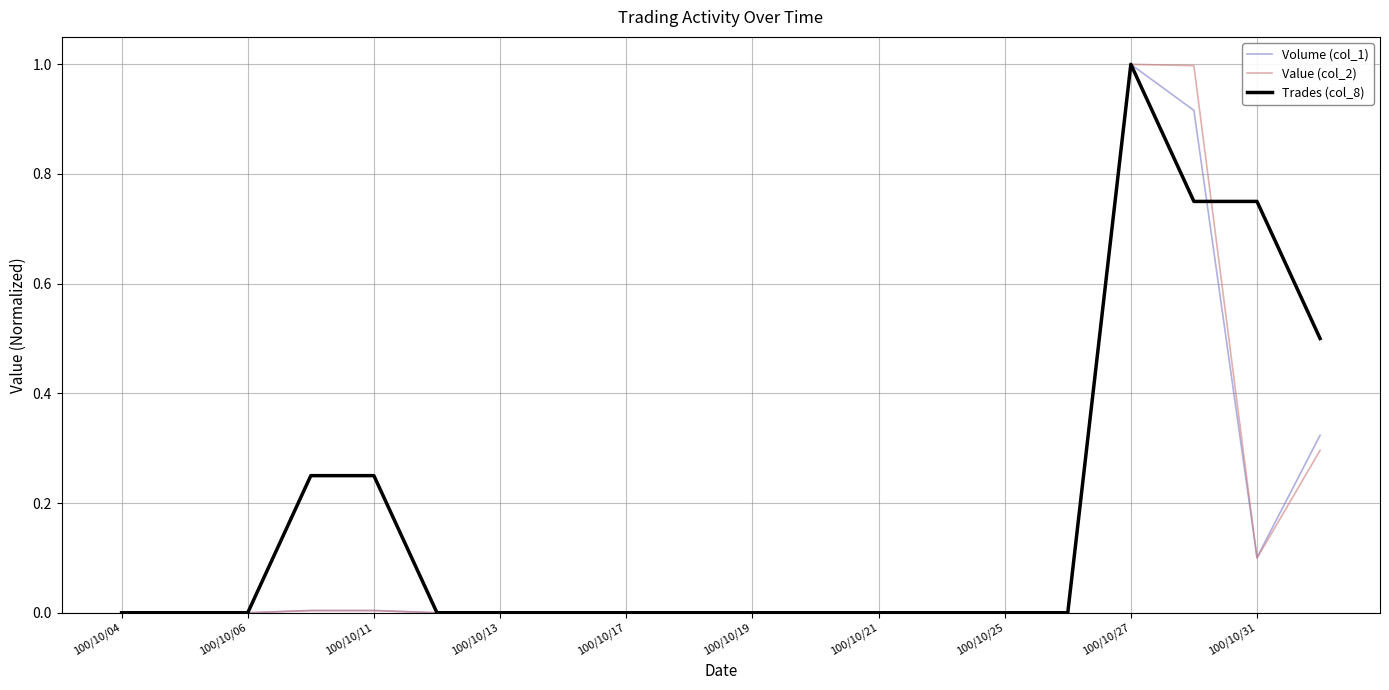

What is the maximum value for Volume (col_1)?

1.0